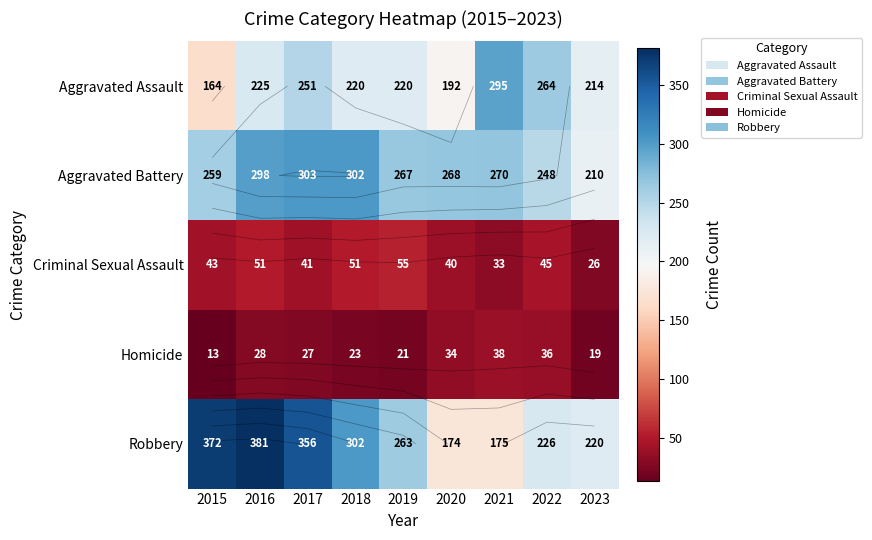

True or false: Aggravated Battery has a value of 172 at 2022.

False